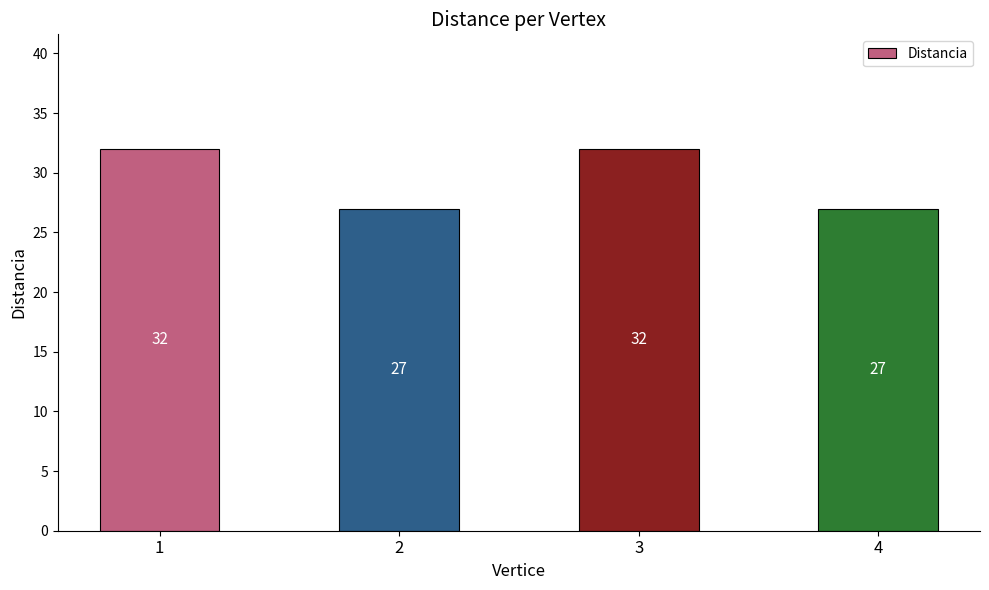

Does the chart contain stacked bars?

No